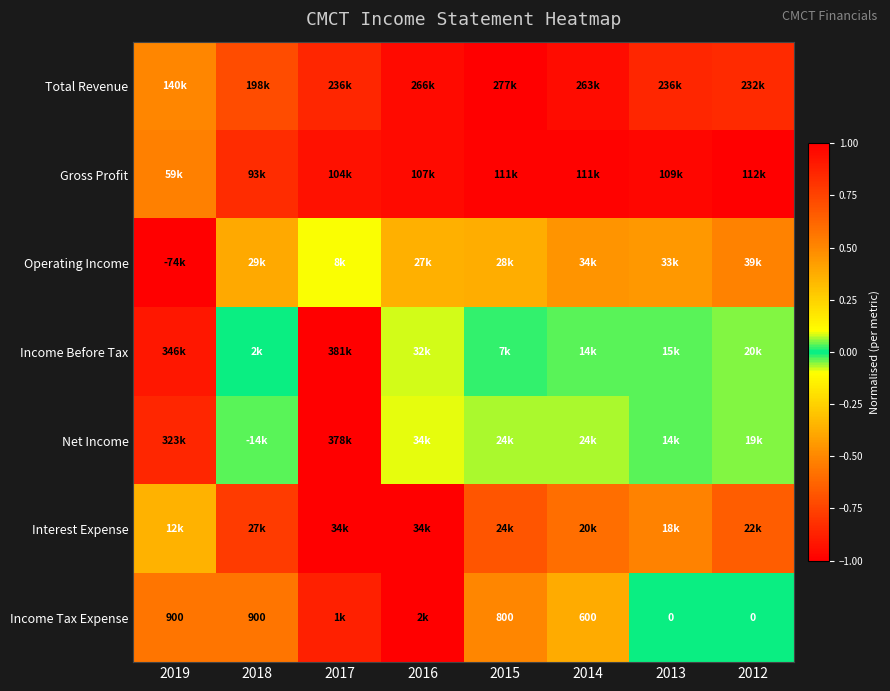

Count the number of data series in this chart.

7